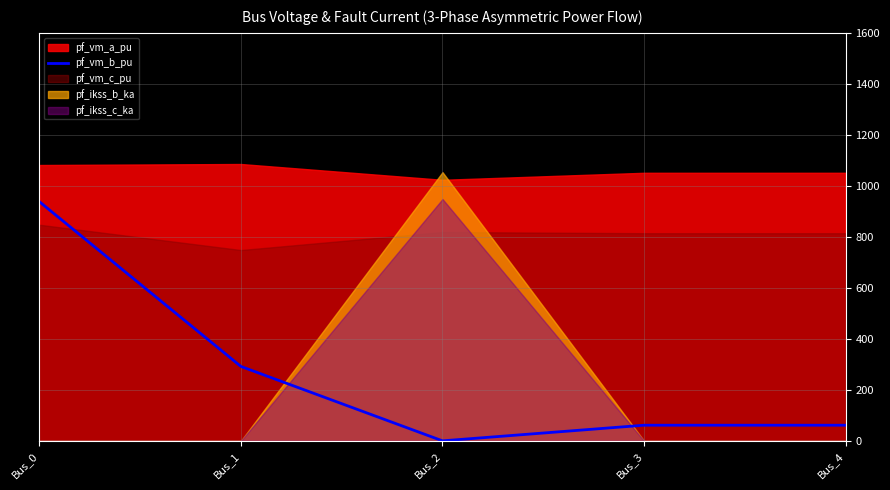

At which label is pf_vm_b_pu closest to 469?

Bus_1